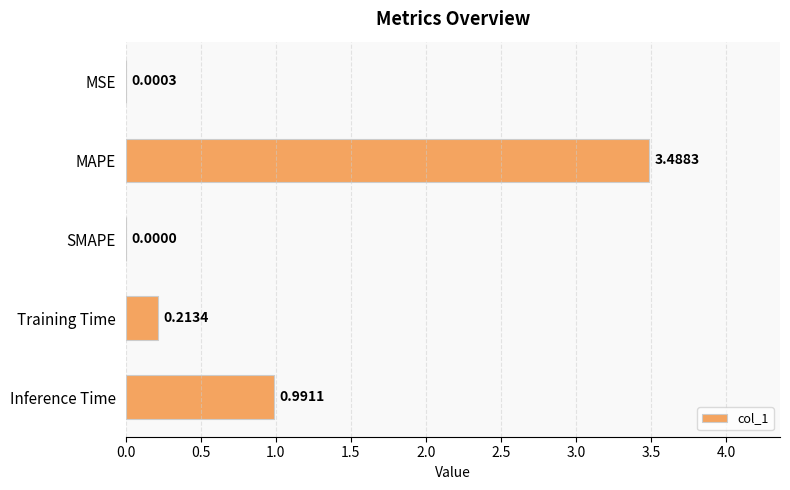

What is the average value?

0.9